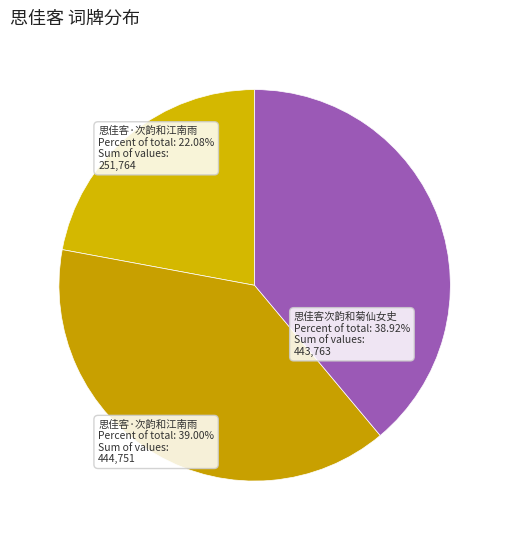

How many segments does this pie chart have?

3